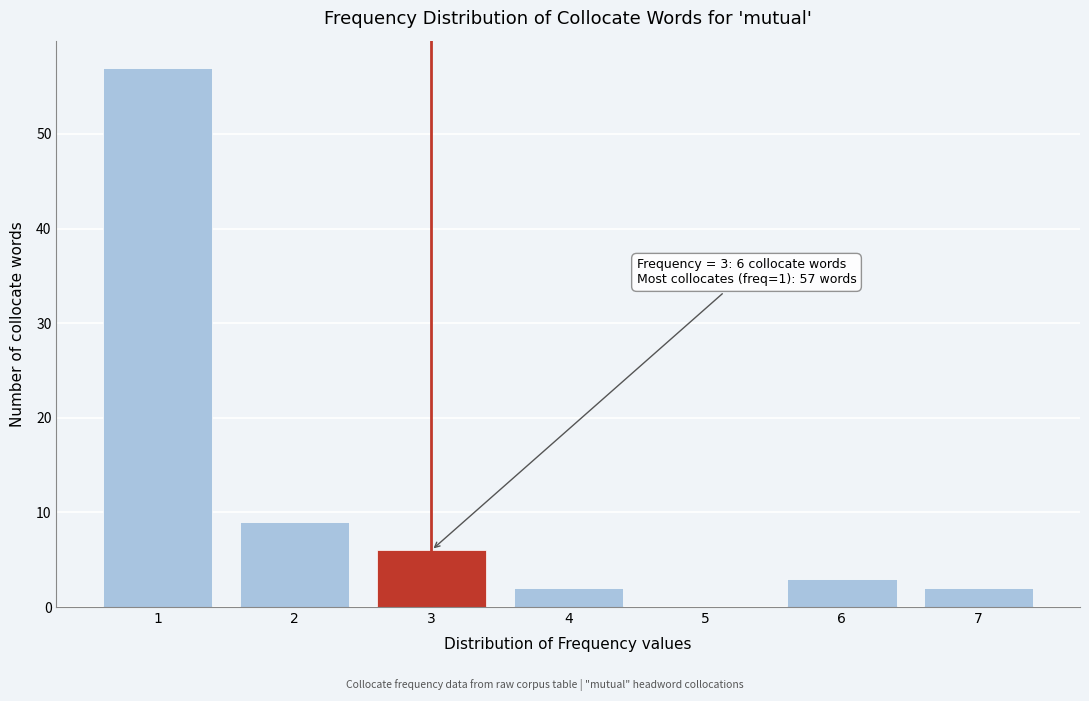

Reading right to left, extract all data points from this chart.

7=2	6=3	5=0	4=2	3=6	2=9	1=57